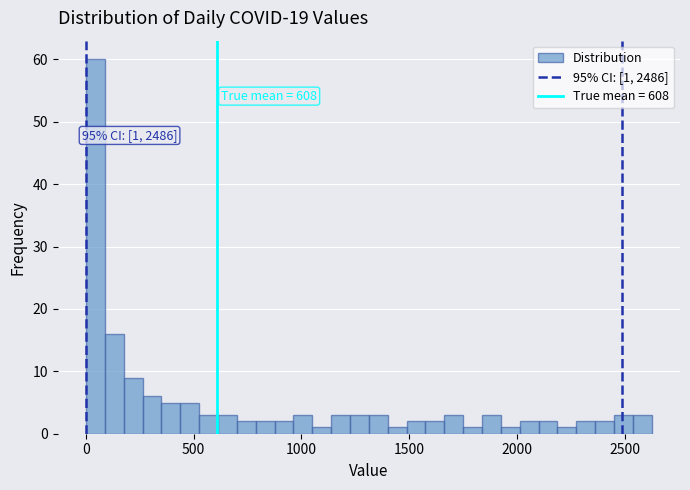

Read against the x-axis, roughly where is the centre of the tallest bar?

50